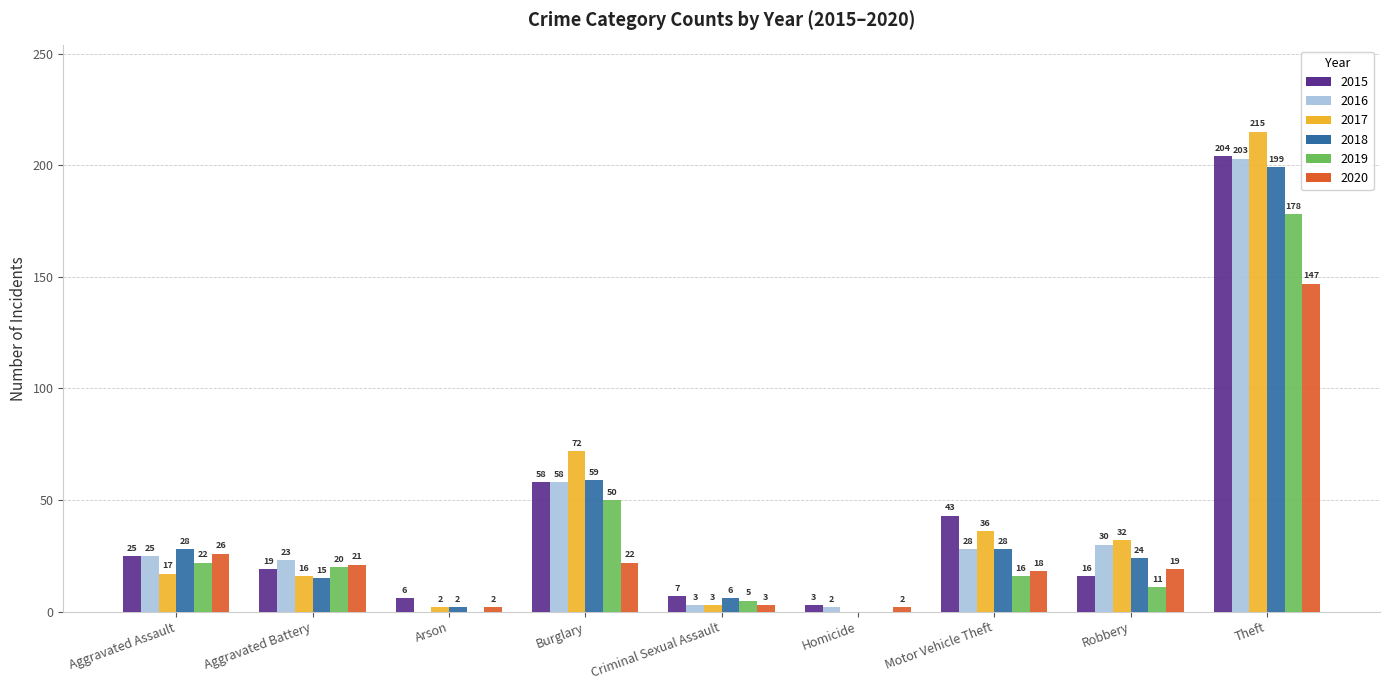

Is the value of 2018 at Theft greater than the value of 2019 at Criminal Sexual Assault?

Yes